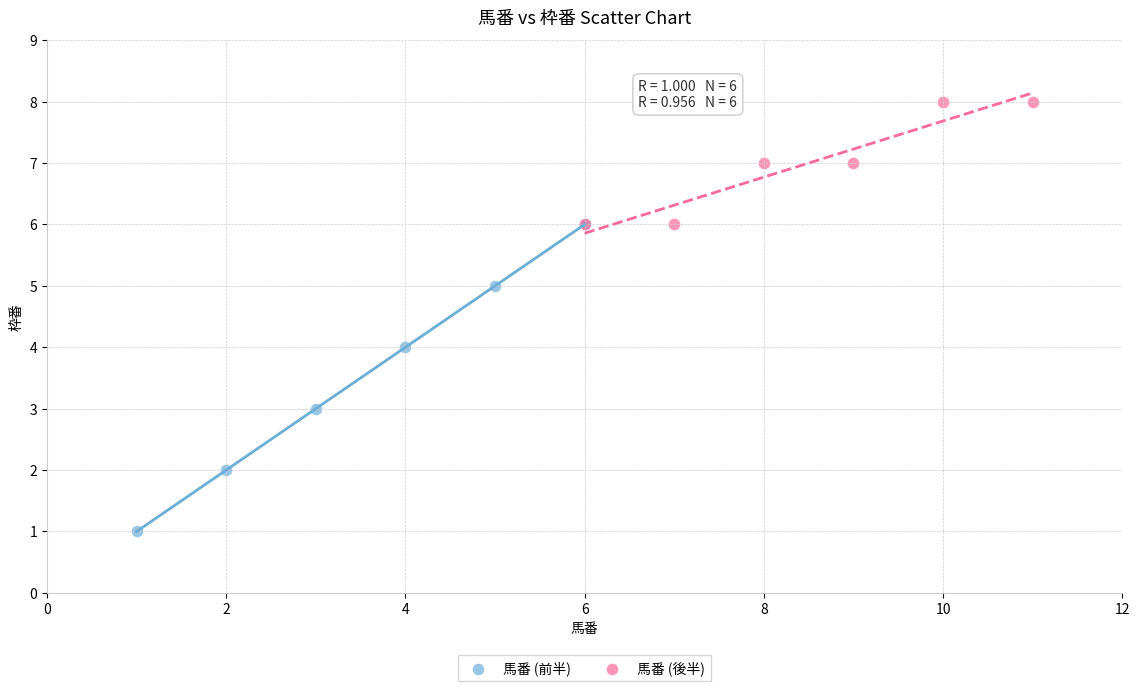

Which series reaches the maximum Y coordinate?

馬番 (後半)